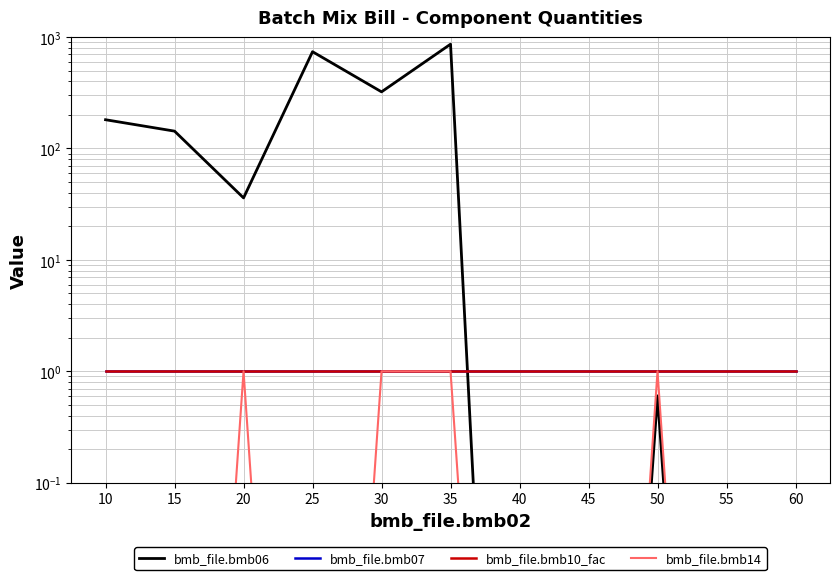

What is the difference between the highest and lowest values at 55?

1.0